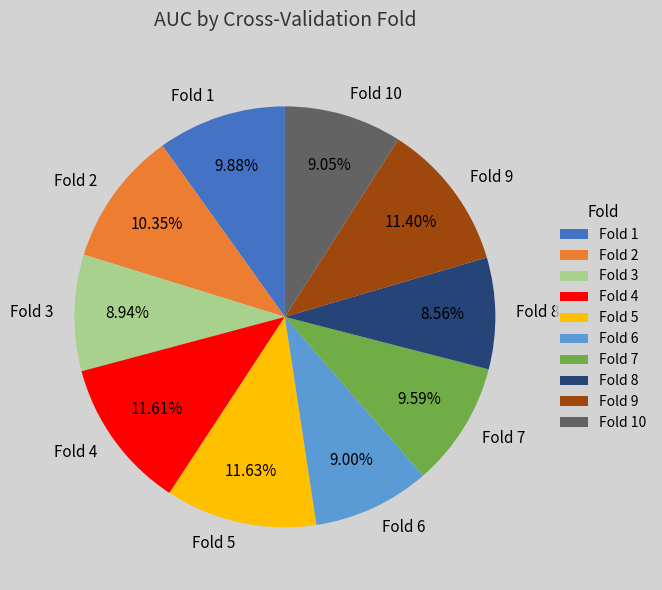

To the nearest percent, what is the combined percentage of Fold 6 and Fold 10?

18%